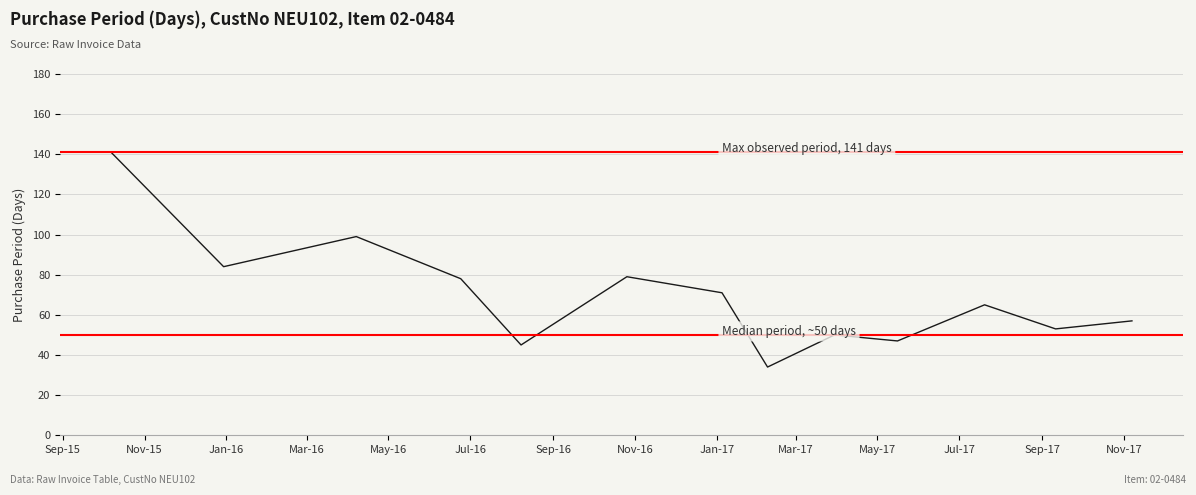

Count the number of values greater than 65.

6